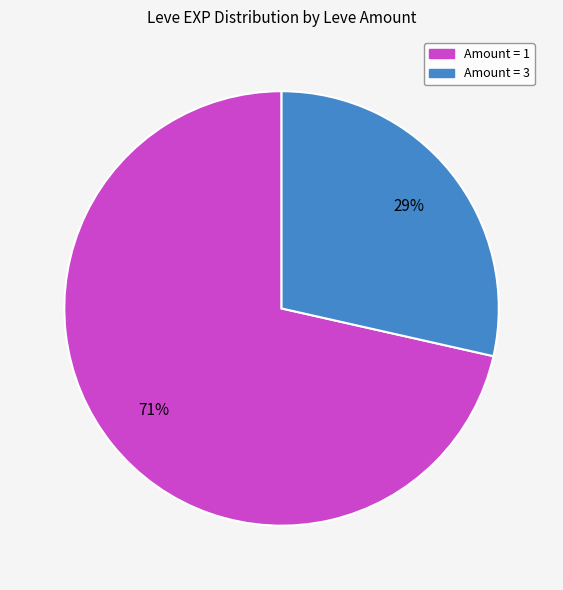

To the nearest percent, what is the average slice percentage?

50%